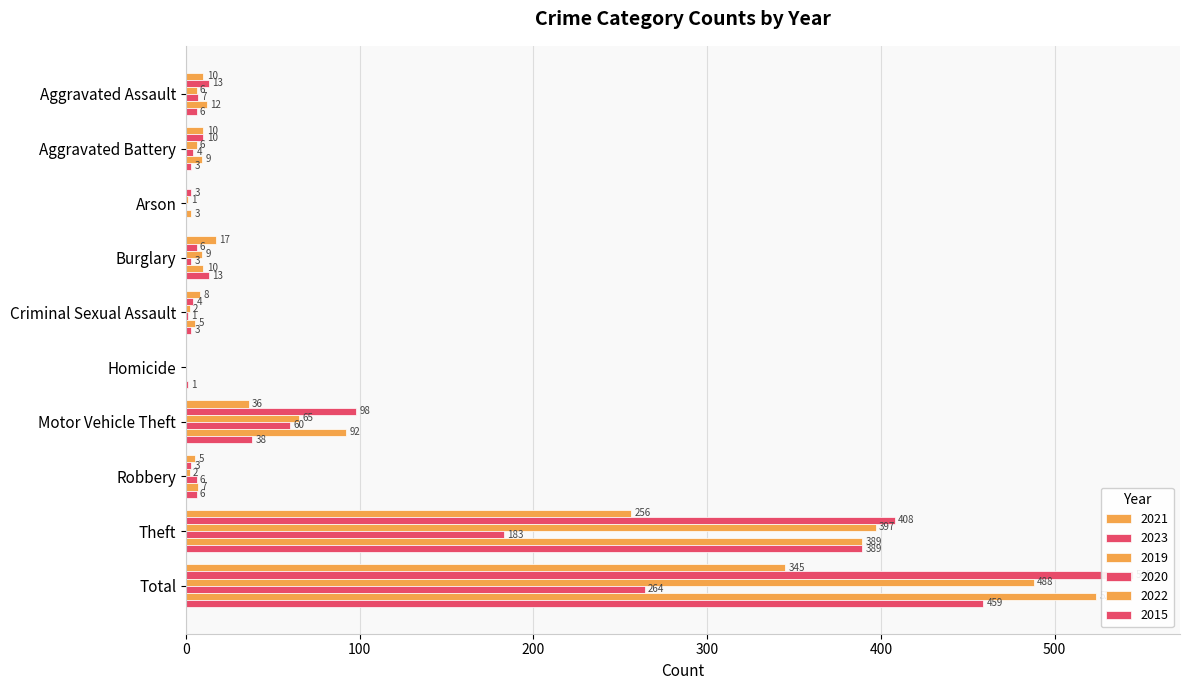

How many data points in 2022 are above 10?

4